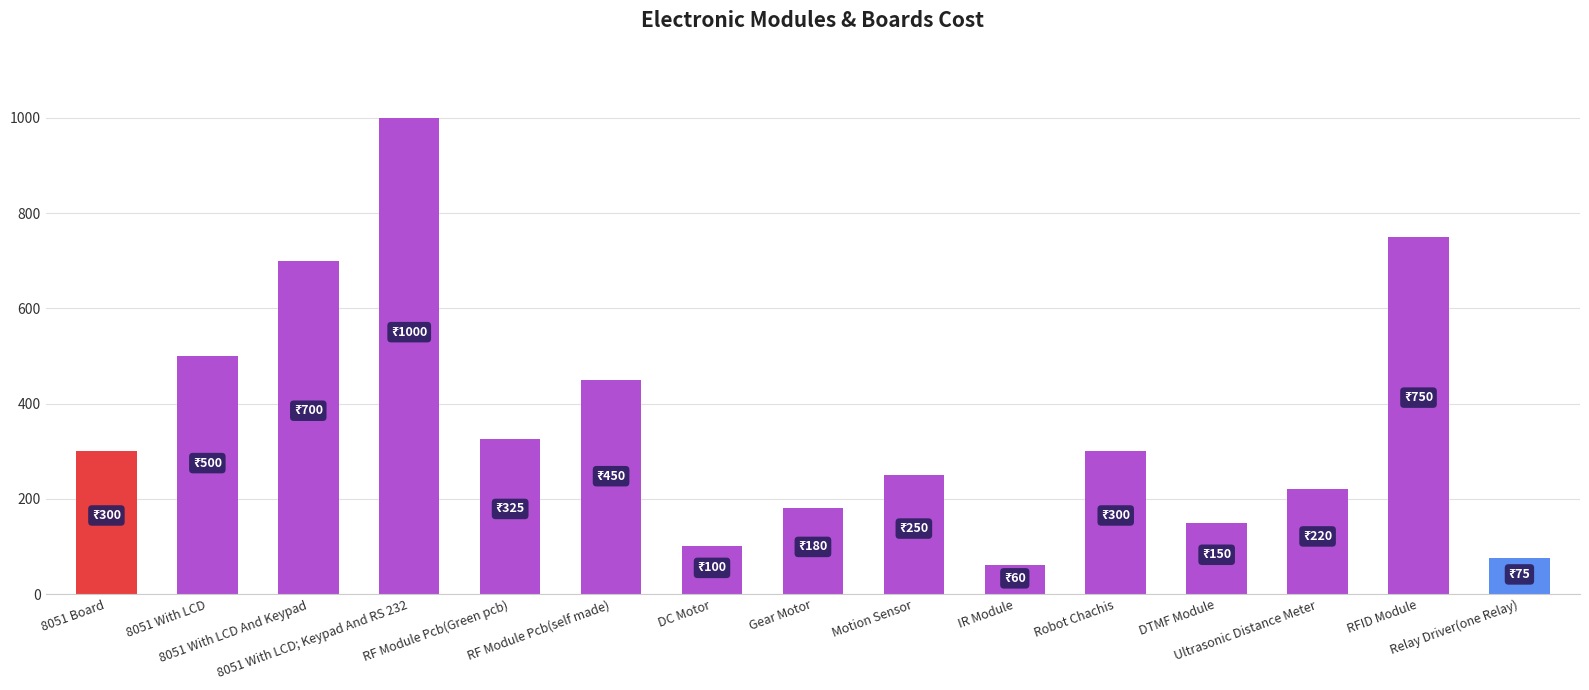

Which label corresponds to the largest value in the chart?

8051 With LCD; Keypad And RS 232